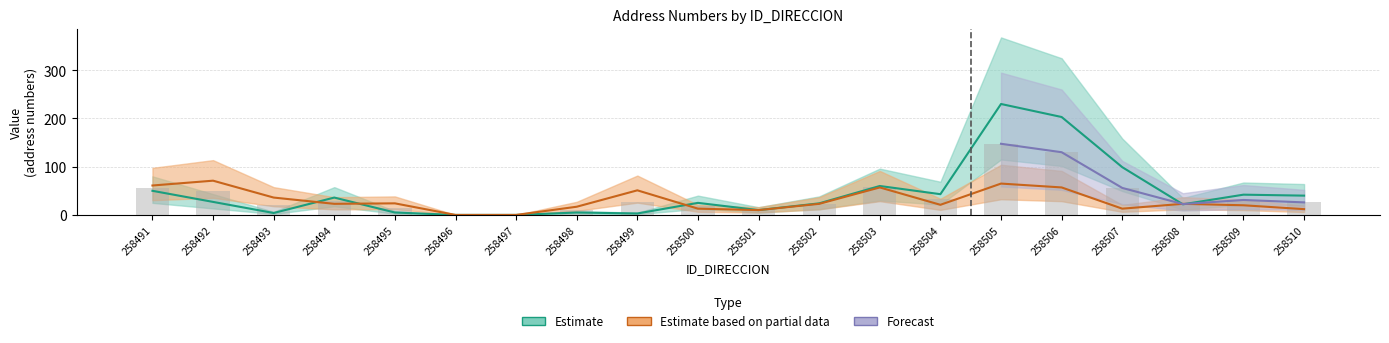

List the labels in order of NUMERO_PLACA_DIRECCION value, largest first.

258505, 258506, 258507, 258503, 258491, 258504, 258509, 258510, 258494, 258492, 258500, 258502, 258508, 258501, 258495, 258498, 258493, 258499, 258496, 258497